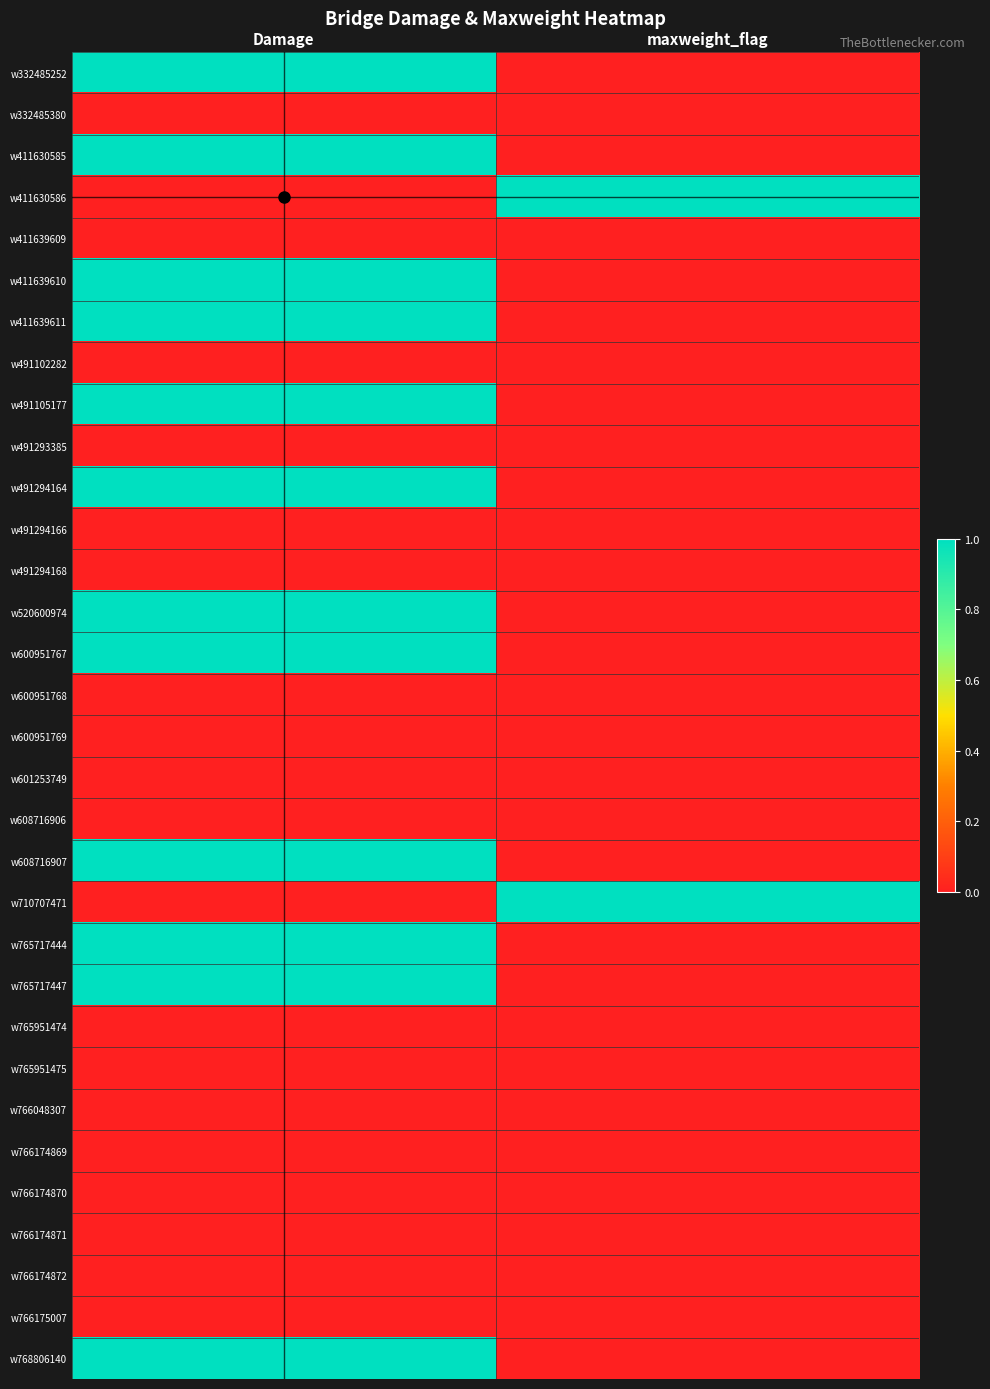

Which has a higher value, Damage or maxweight_flag?

Damage